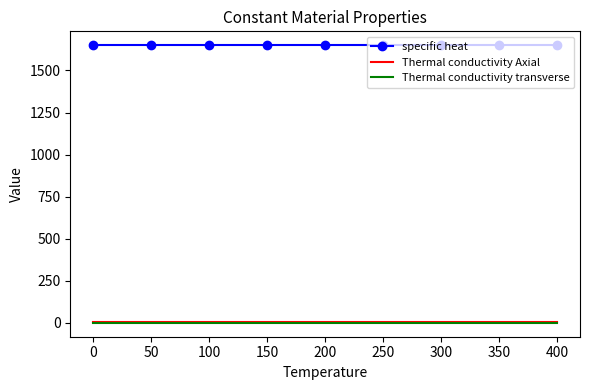

What is the sum of the Thermal conductivity Axial values at 0 and 200?

11.8